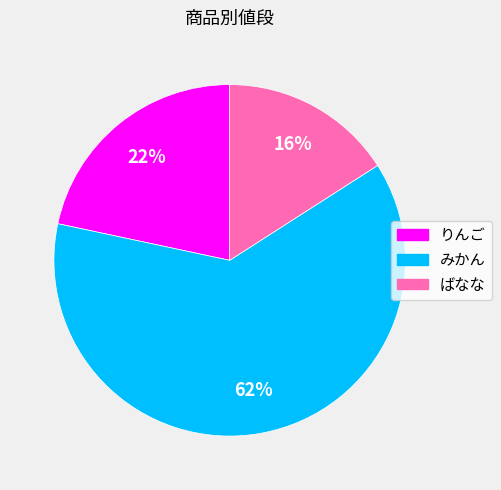

Between りんご and みかん, which is larger?

みかん